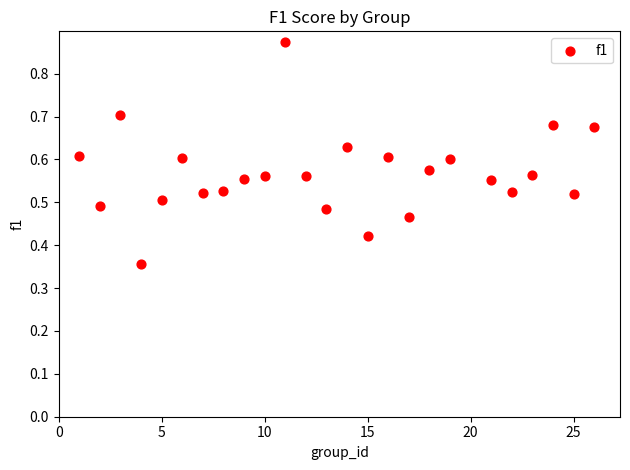

What is the range of X values (max minus min)?

25.0